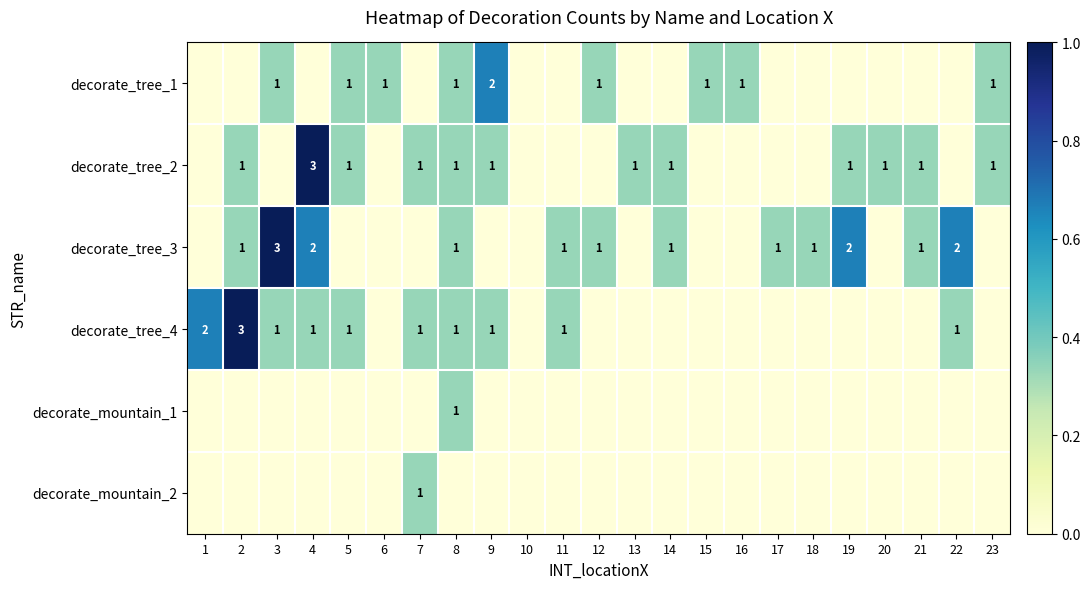

True or false: decorate_tree_2 has a value of 0 at 9.

False